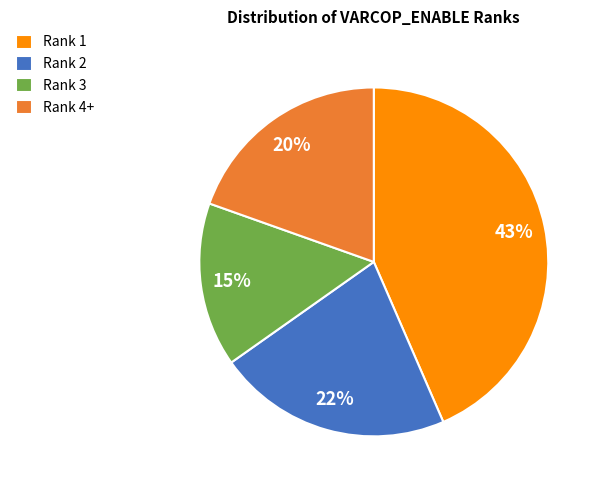

The Rank 2 slice represents 22% of the pie. True or false?

True